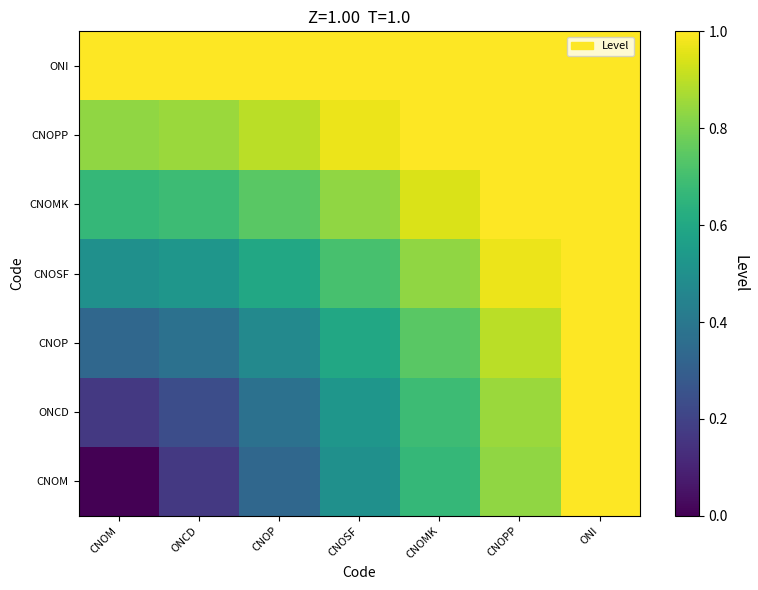

At CNOMK, list the series in order from smallest to largest.

CNOM, ONCD, CNOP, CNOSF, CNOMK, CNOPP, ONI